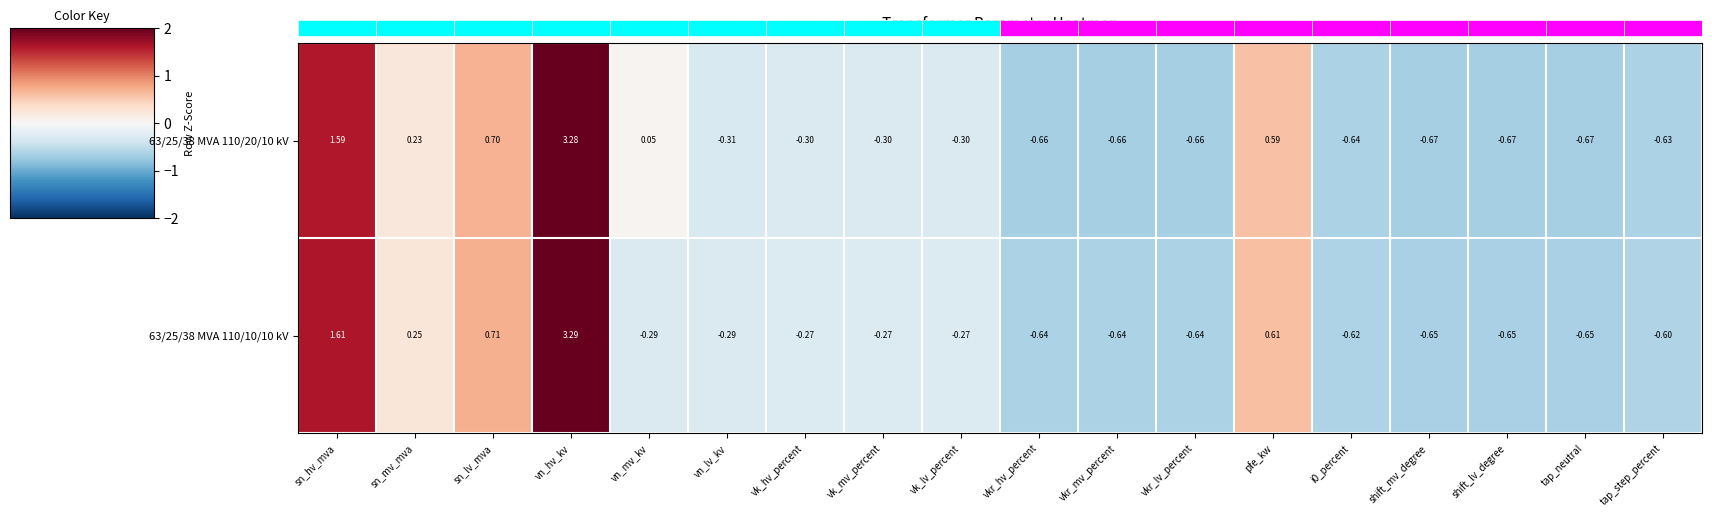

Reading left to right, what are all the values shown in this chart?

63/25/38 MVA 110/20/10 kV: sn_hv_mva=1.6	sn_mv_mva=0.2	sn_lv_mva=0.7	vn_hv_kv=3.3	vn_mv_kv=0.1	vn_lv_kv=-0.3	vk_hv_percent=-0.3	vk_mv_percent=-0.3	vk_lv_percent=-0.3	vkr_hv_percent=-0.7	vkr_mv_percent=-0.7	vkr_lv_percent=-0.7	pfe_kw=0.6	i0_percent=-0.6	shift_mv_degree=-0.7	shift_lv_degree=-0.7	tap_neutral=-0.7	tap_step_percent=-0.6
63/25/38 MVA 110/10/10 kV: sn_hv_mva=1.6	sn_mv_mva=0.2	sn_lv_mva=0.7	vn_hv_kv=3.3	vn_mv_kv=-0.3	vn_lv_kv=-0.3	vk_hv_percent=-0.3	vk_mv_percent=-0.3	vk_lv_percent=-0.3	vkr_hv_percent=-0.6	vkr_mv_percent=-0.6	vkr_lv_percent=-0.6	pfe_kw=0.6	i0_percent=-0.6	shift_mv_degree=-0.7	shift_lv_degree=-0.7	tap_neutral=-0.7	tap_step_percent=-0.6